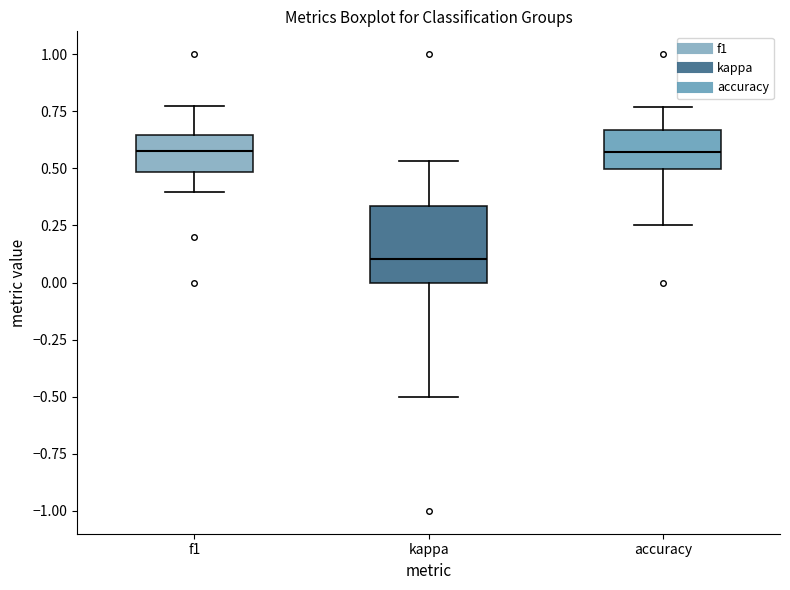

Reading left to right, transcribe this box plot: for each box, give where its median line is, the range the box spans, and where its two whiskers end, as read against the y-axis. The values are not printed on the chart, so give them approximately, as read against the axis.

f1: median 0.60, box 0.50 to 0.65, whiskers 0.40 to 0.75
kappa: median 0.10, box 0.00 to 0.35, whiskers -0.50 to 0.55
accuracy: median 0.55, box 0.50 to 0.65, whiskers 0.25 to 0.75